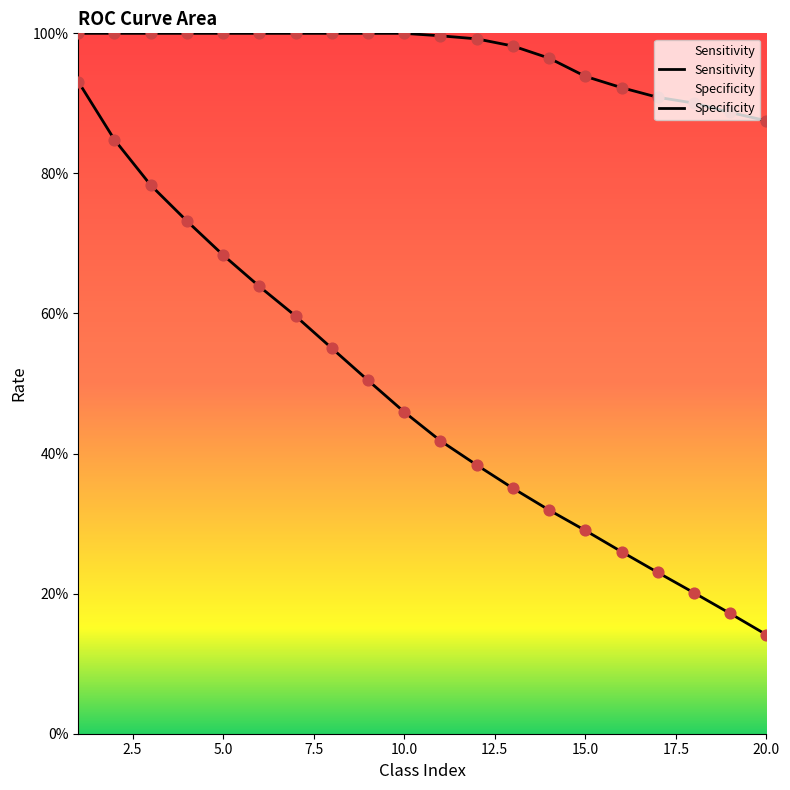

Which series contains the lowest Y value?

Specificity